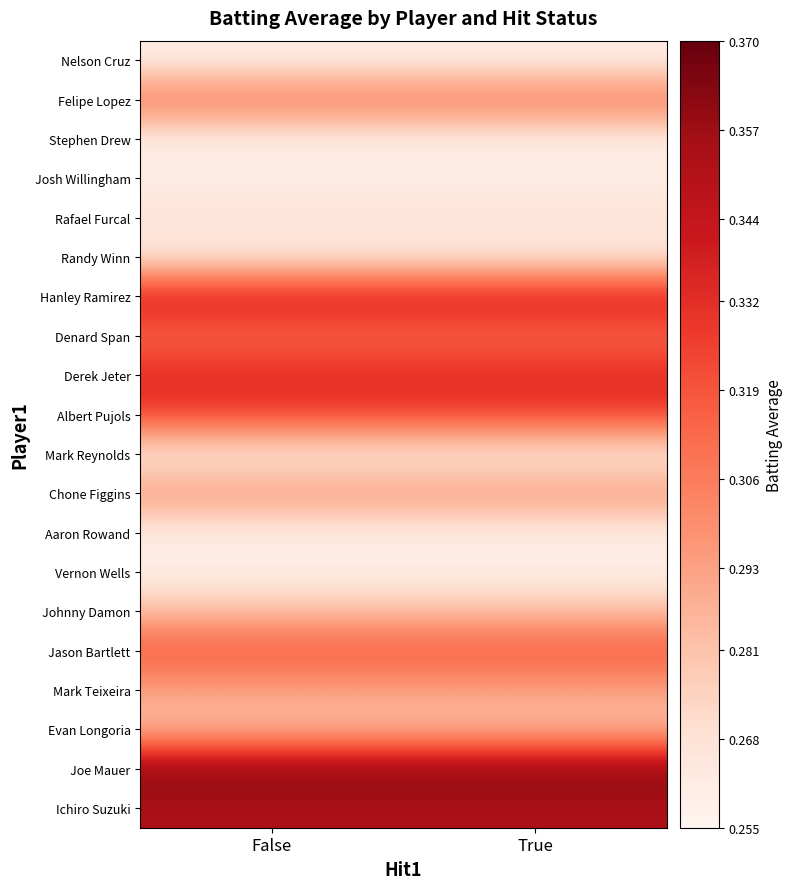

What is the total value across all series at False?

5.9